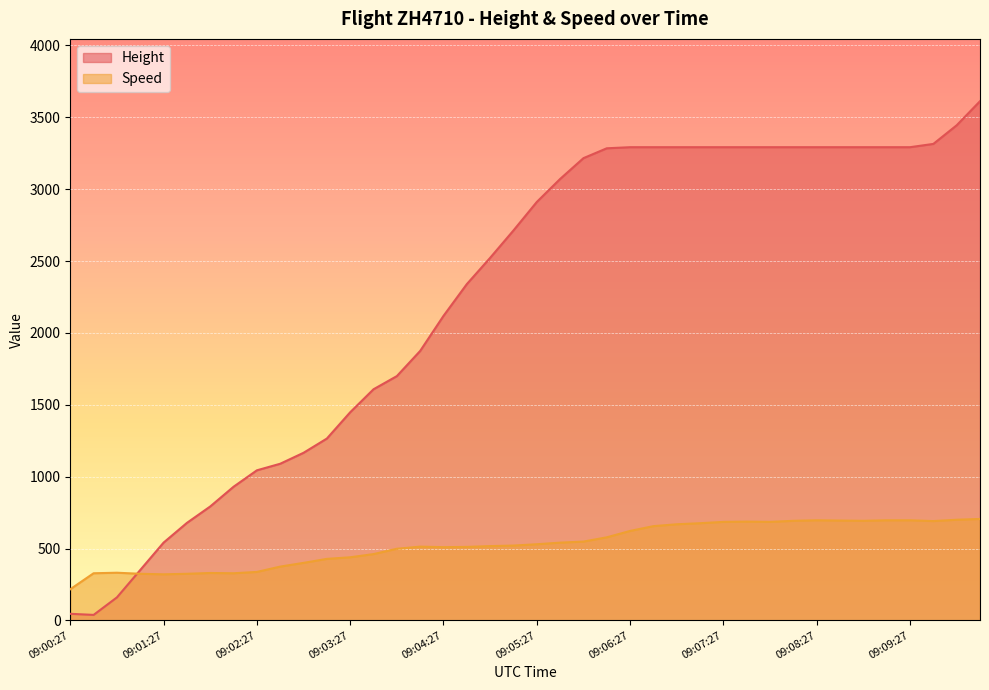

What are all the series names shown in the legend?

Height, Speed